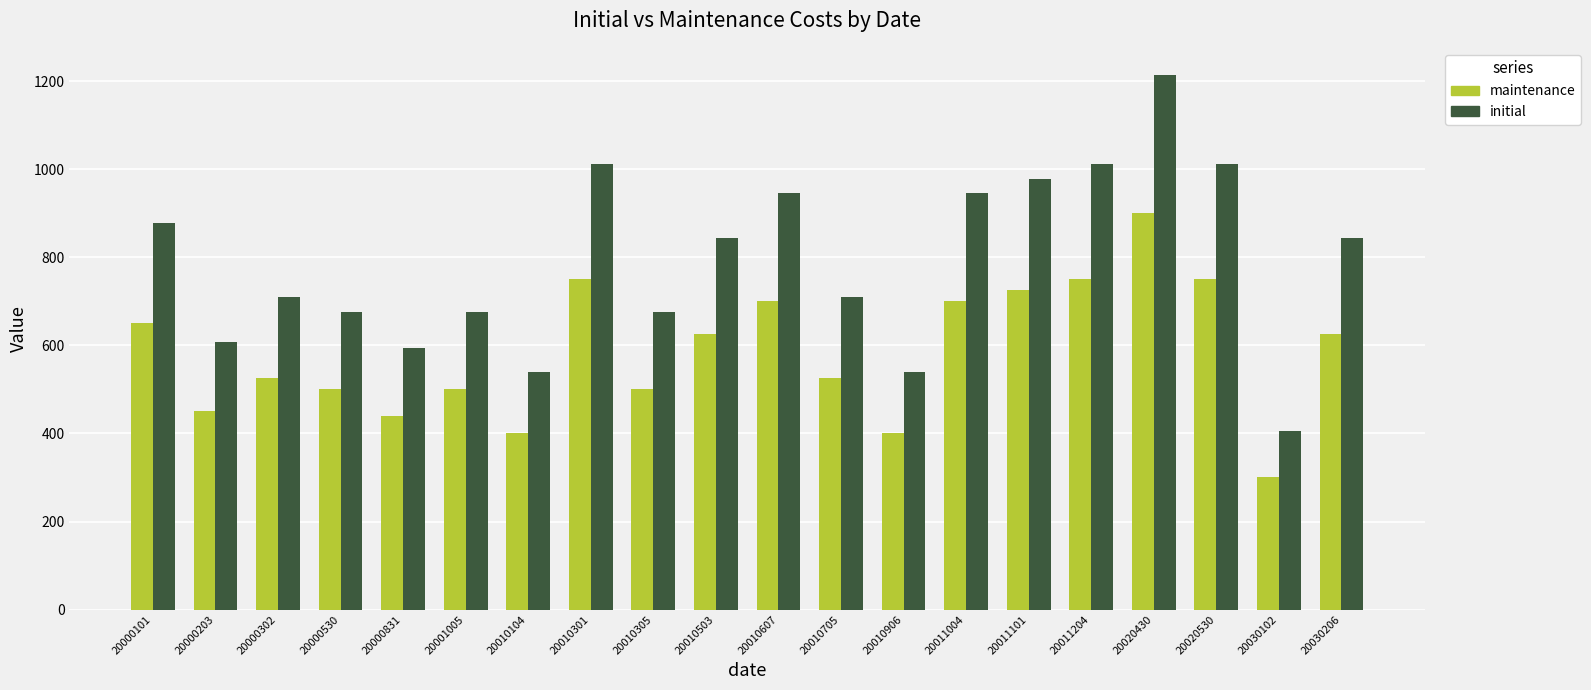

Which series has the largest range (max minus min)?

initial